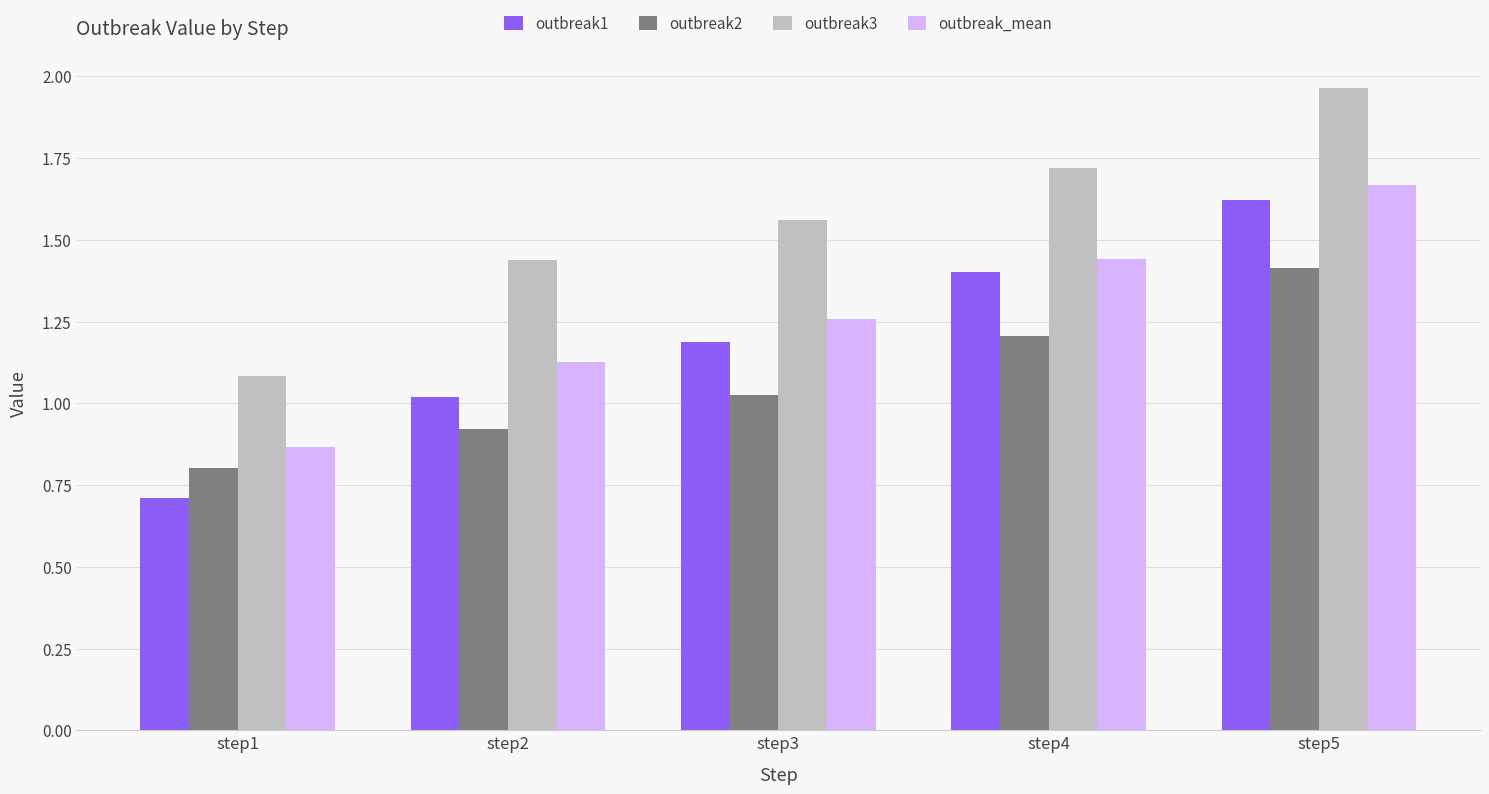

The value of outbreak2 at step4 is 2.1. True or false?

False